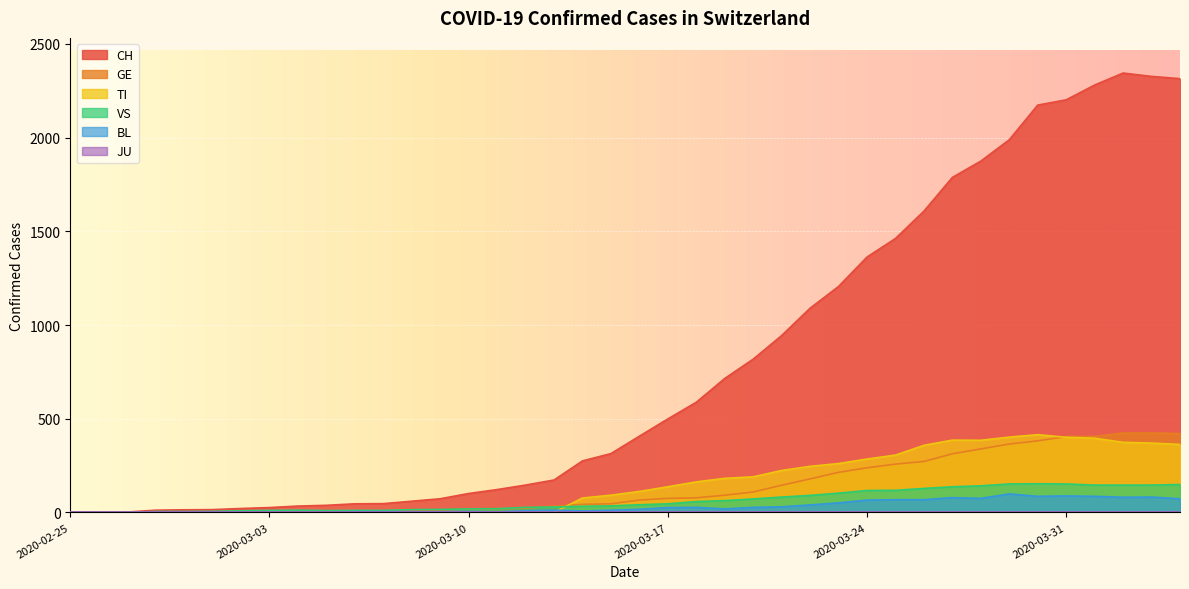

What is the label of the 35th point from the left?

2020-03-30